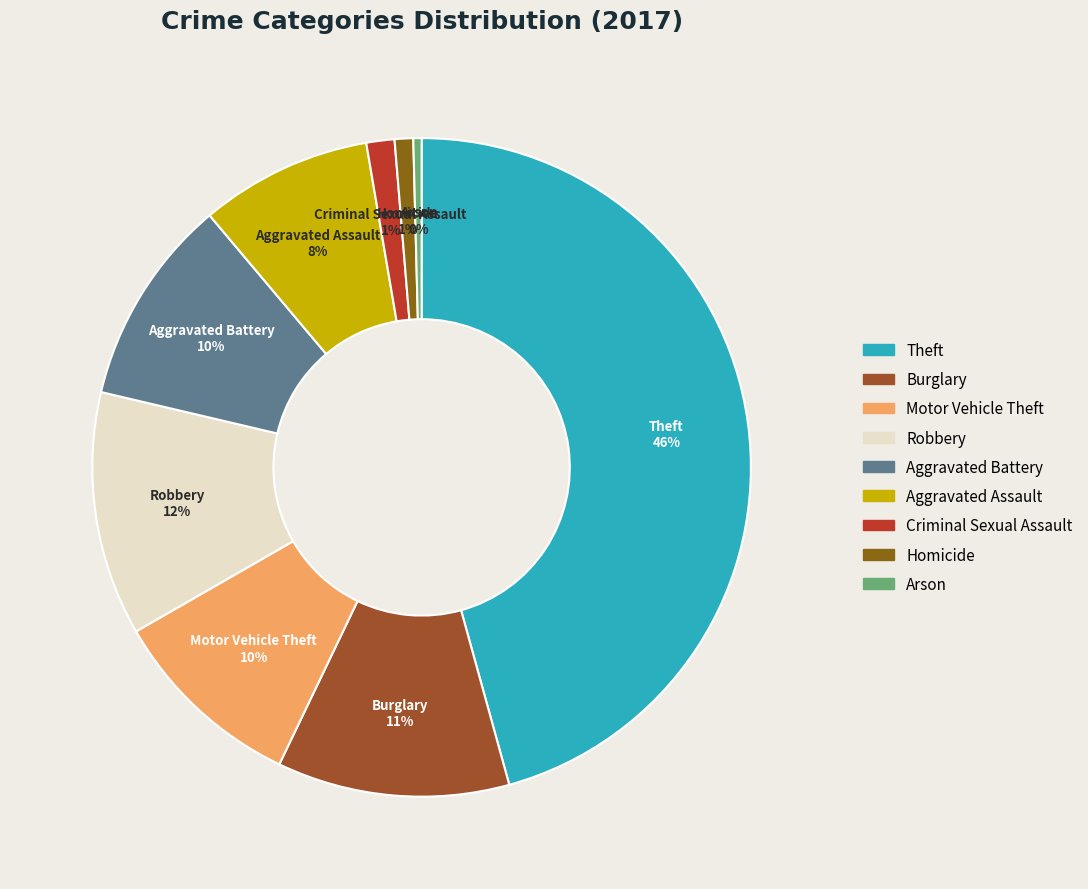

Which category has the smallest portion of the pie?

Arson